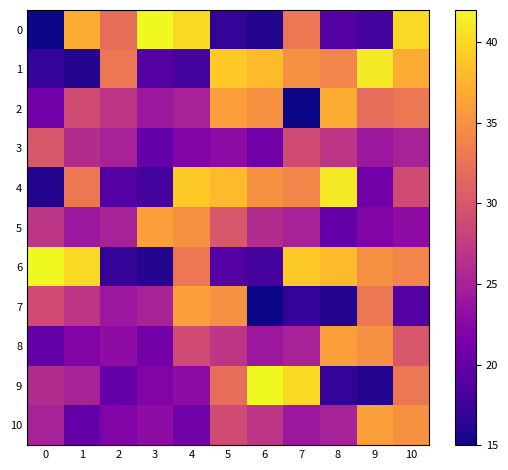

What is the total value across all series at 1?

299